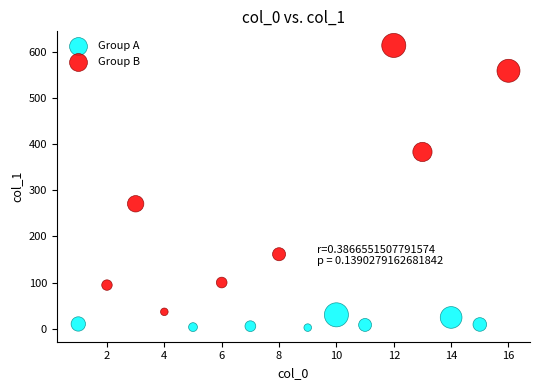

Which series has the largest Y range (max minus min)?

Group B